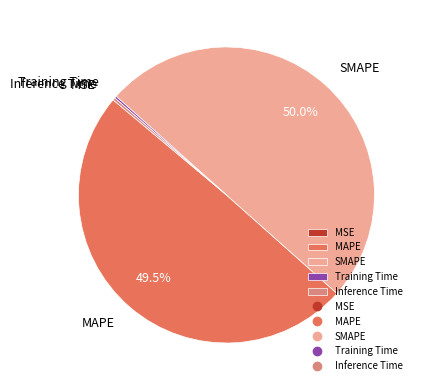

Is MAPE the majority of the pie?

No